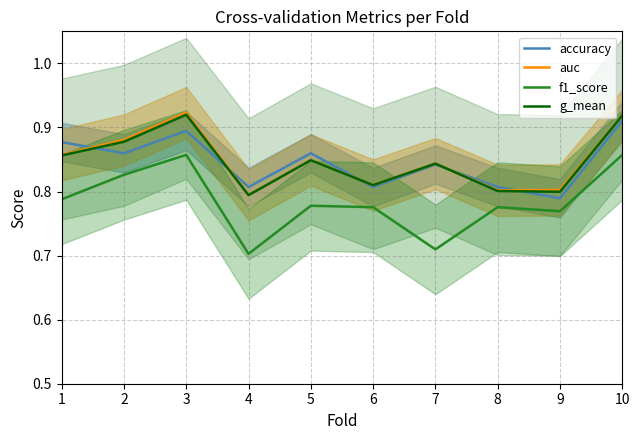

Is it true that g_mean equals 1.6 at 3?

False